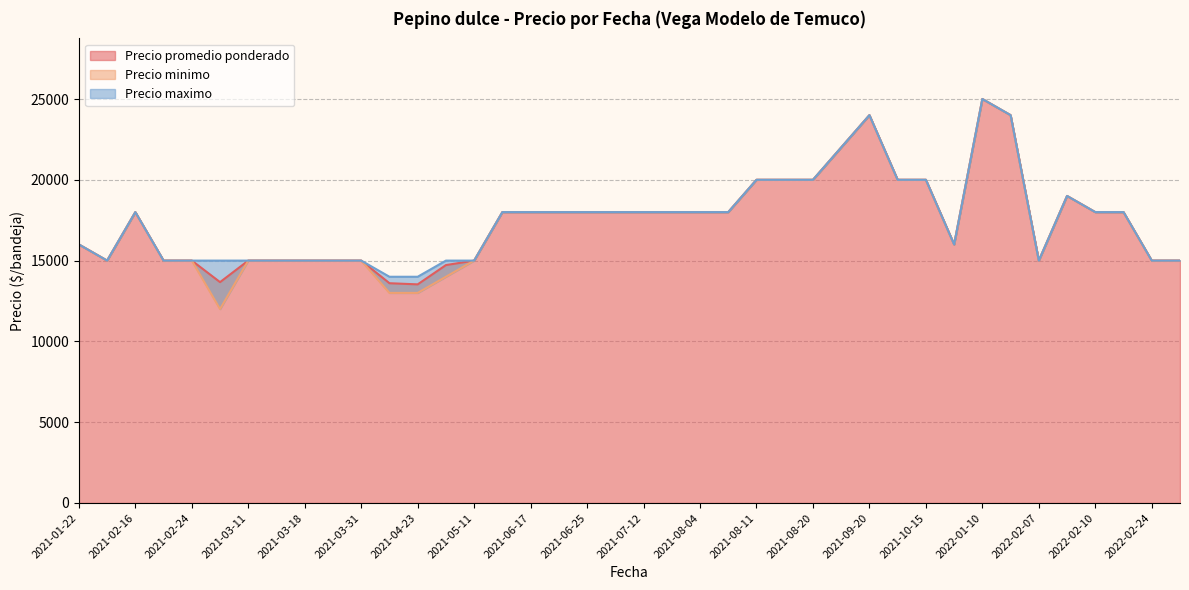

Which category has the highest value in the Precio promedio ponderado series?

2022-01-10